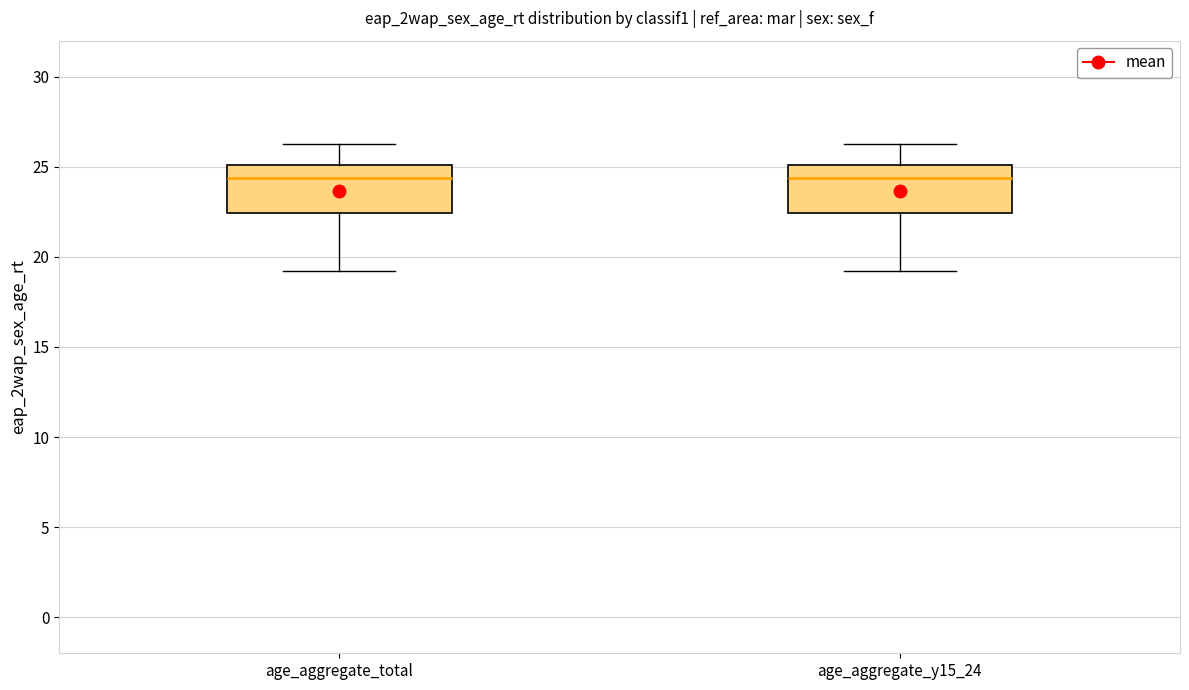

Reading left to right, transcribe this box plot: for each box, give where its median line is, the range the box spans, and where its two whiskers end, as read against the y-axis. The values are not printed on the chart, so give them approximately, as read against the axis.

age_aggregate_total: median 24.5, box 22.5 to 25.0, whiskers 19.0 to 26.5
age_aggregate_y15_24: median 24.5, box 22.5 to 25.0, whiskers 19.0 to 26.5